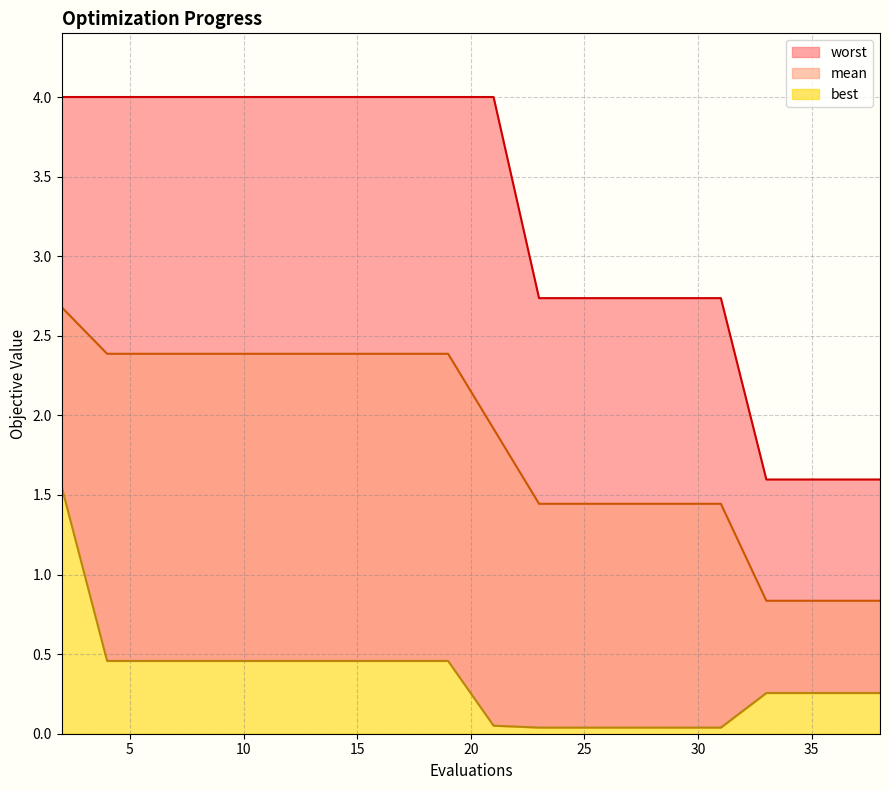

Which series has the largest range (max minus min)?

worst